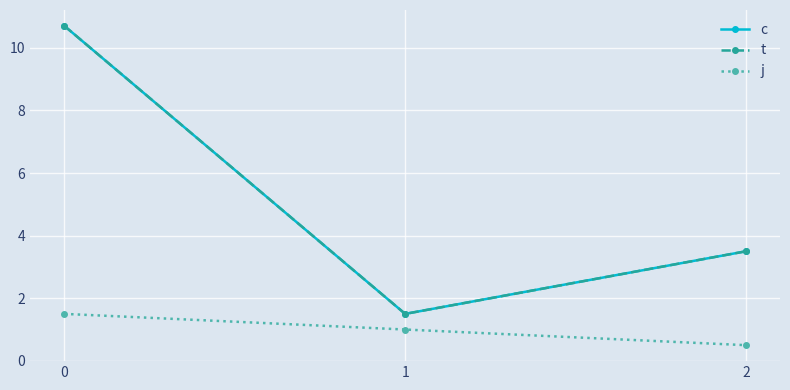

Does the chart have visible grid lines?

Yes